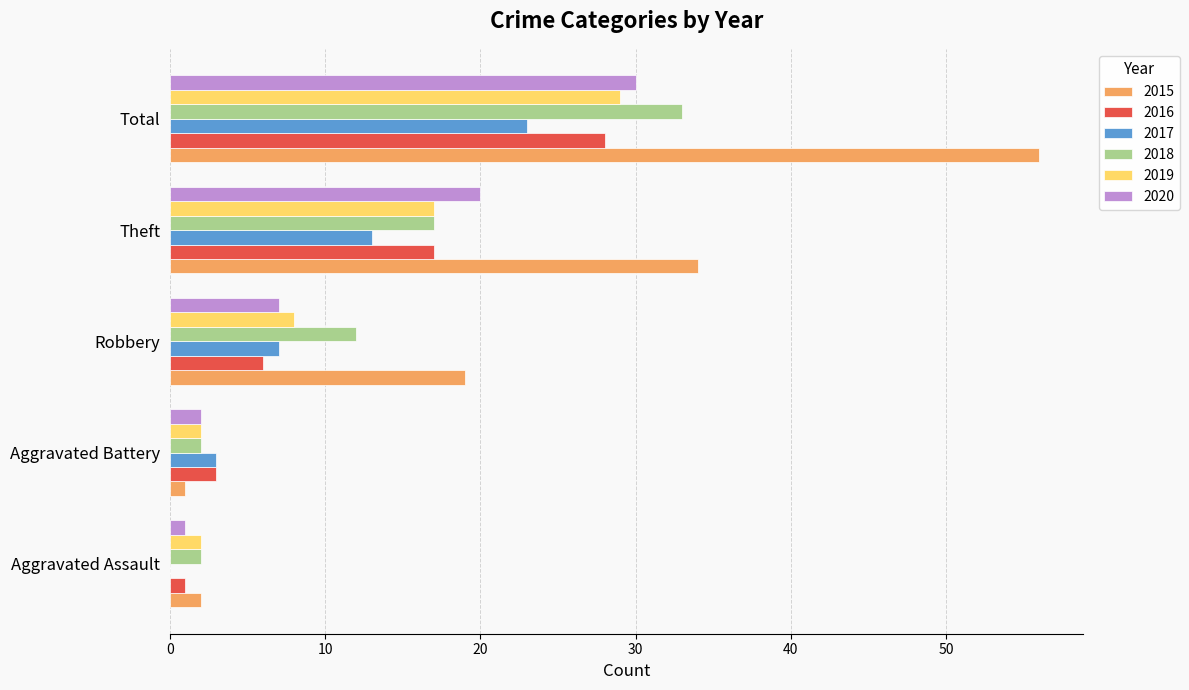

Which series has the largest total across all categories?

2015